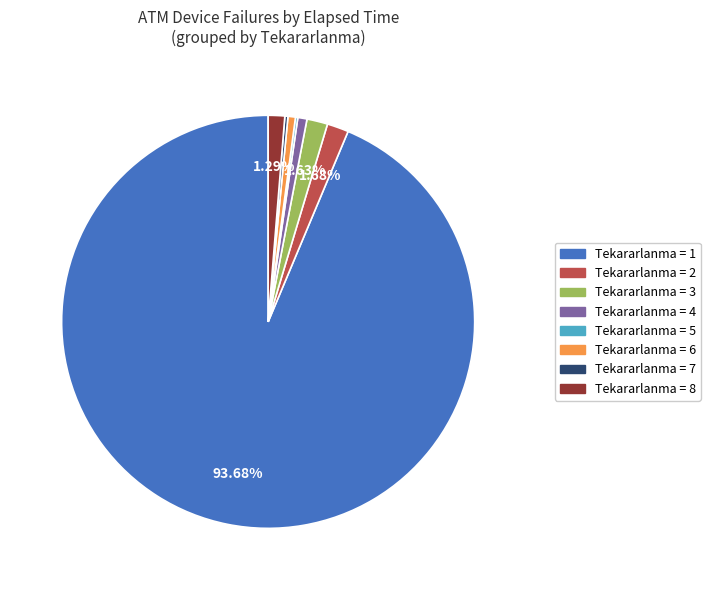

Is there a majority slice in this chart?

Yes